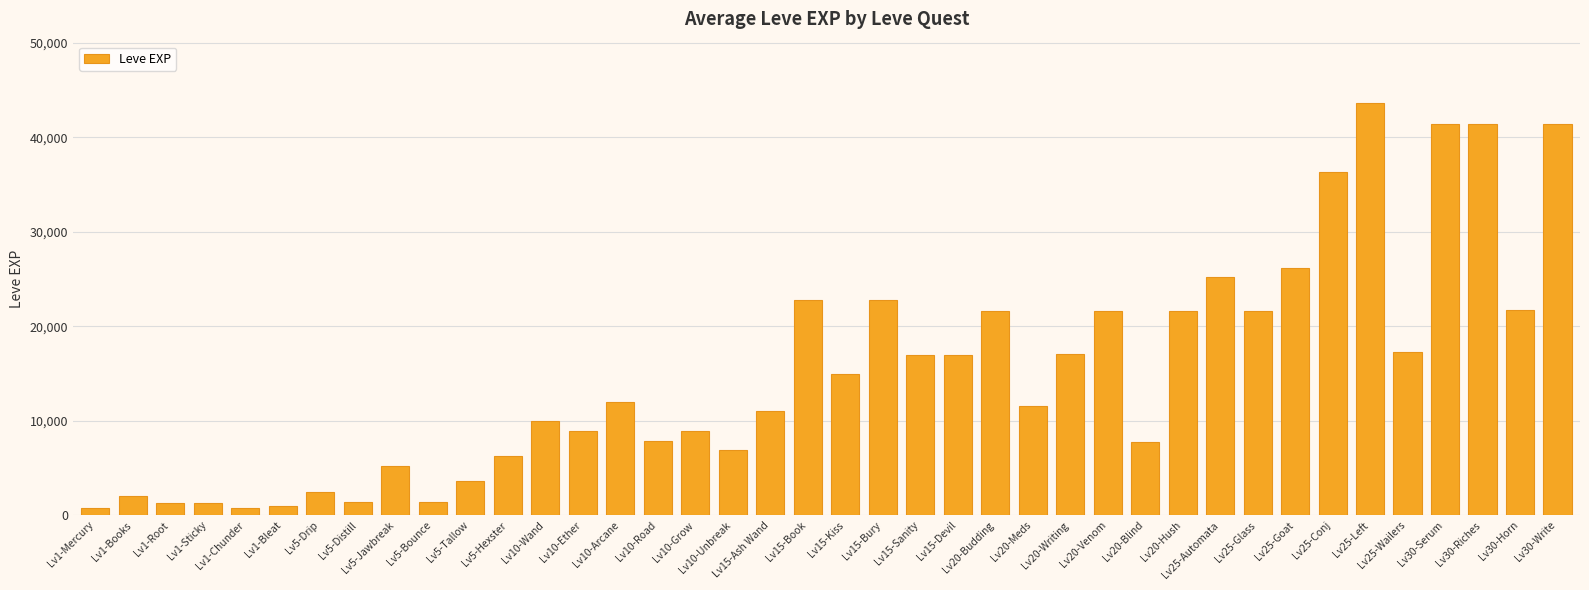

Read the value at Lv15-Devil, to the nearest 10.

16920